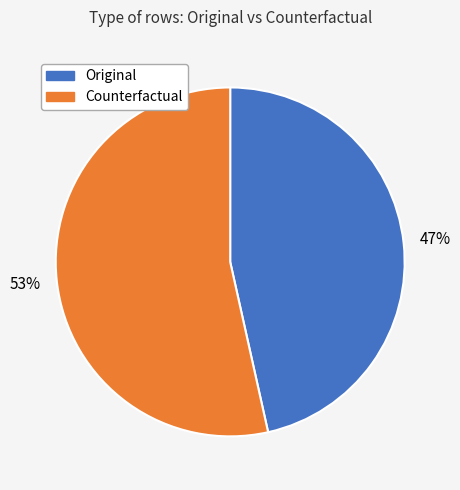

Combined, do Original and Counterfactual account for over 50%?

Yes